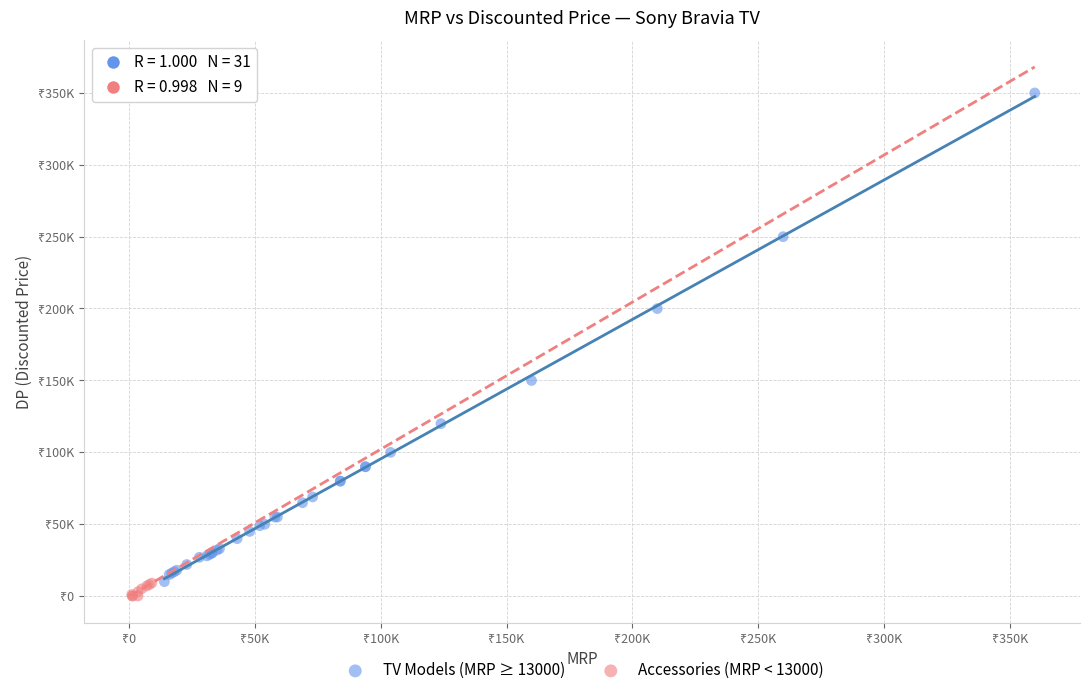

Which series reaches the maximum Y coordinate?

TV Models (MRP ≥ 13000)